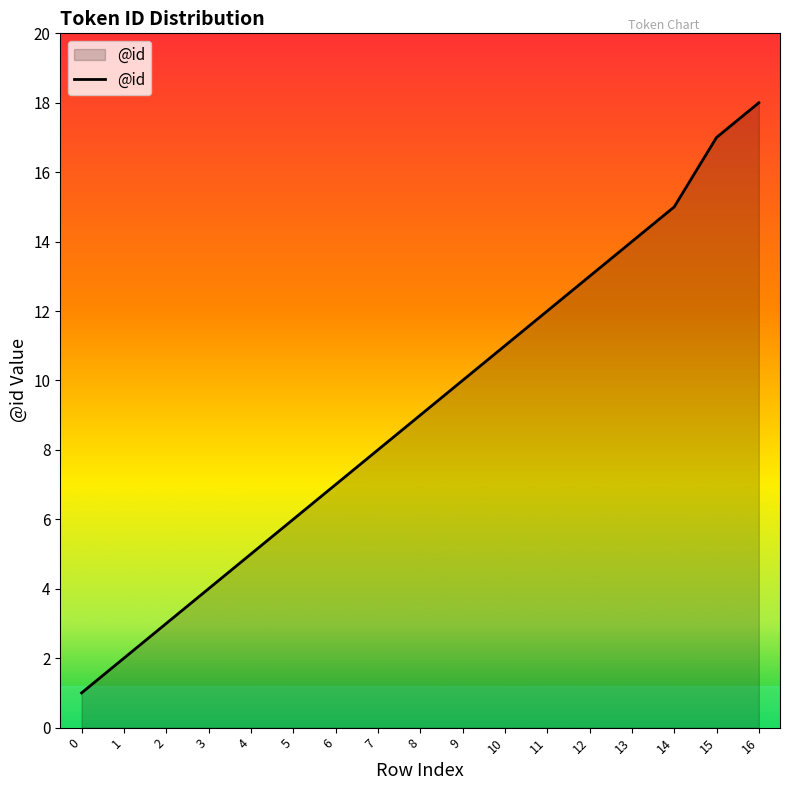

What is the ratio of the value at 5 to the value at 13?

0.4